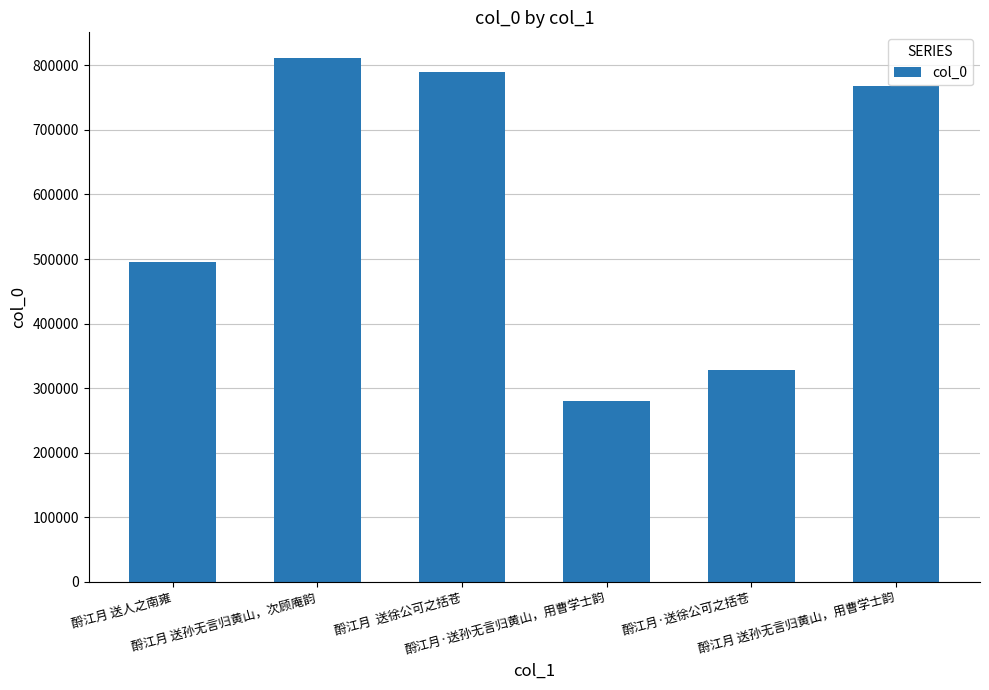

Reading right to left, extract all data points from this chart.

768111	327698	280662	789581	810814	495568